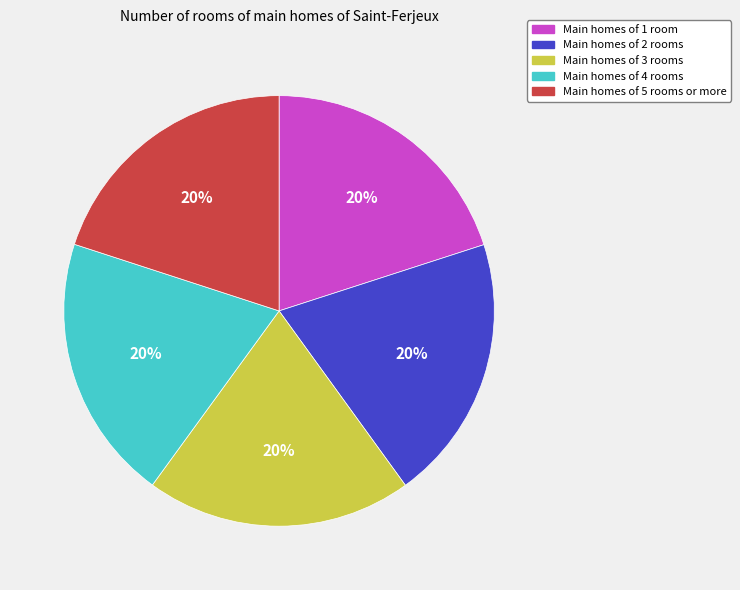

To the nearest percent, what is the average slice percentage?

20%